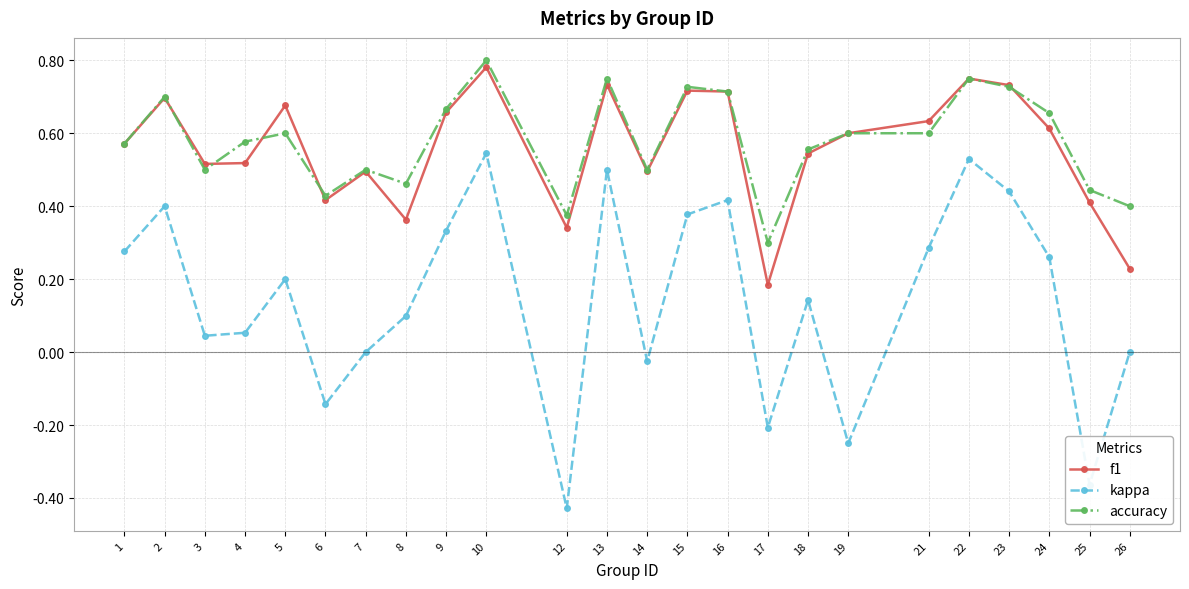

Between 1 and 14, which series saw the biggest shift?

kappa